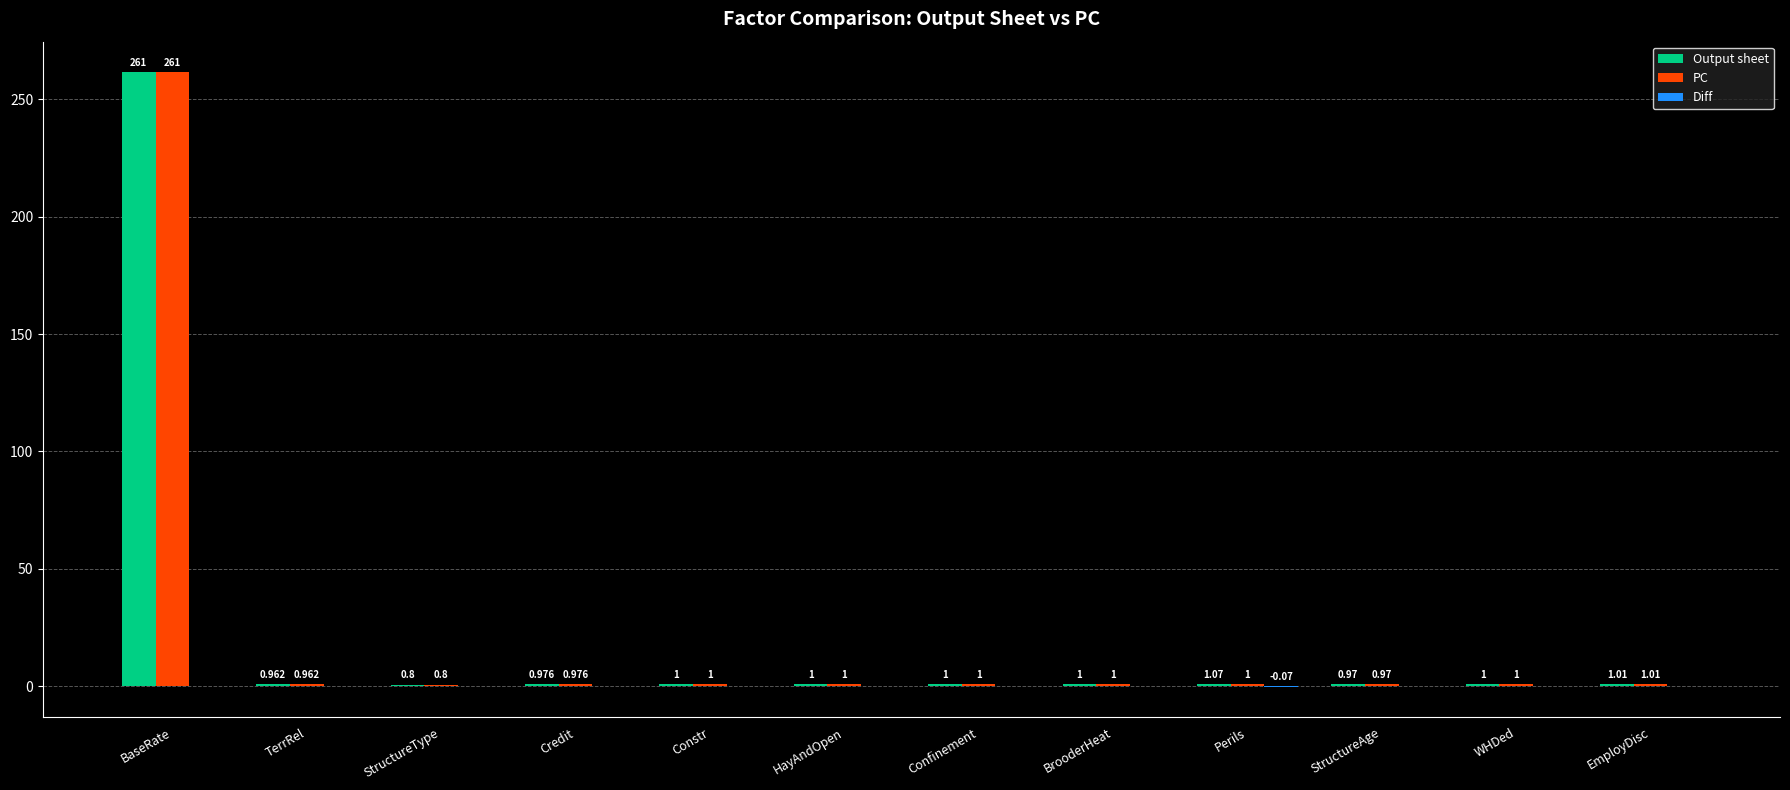

What is the greatest value displayed?

261.4